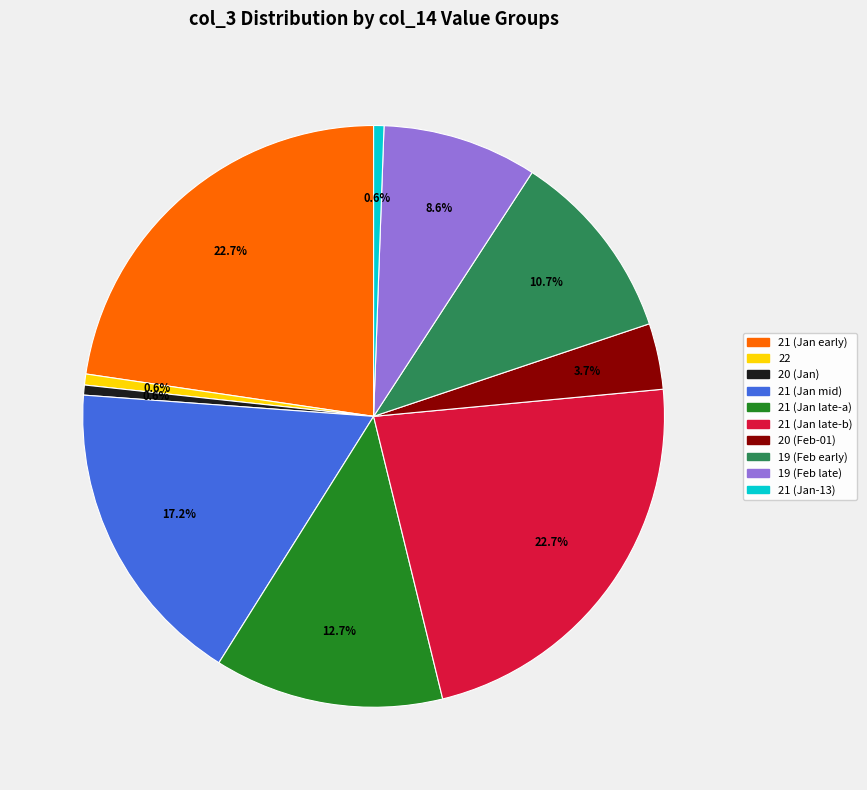

How many segments does this pie chart have?

10